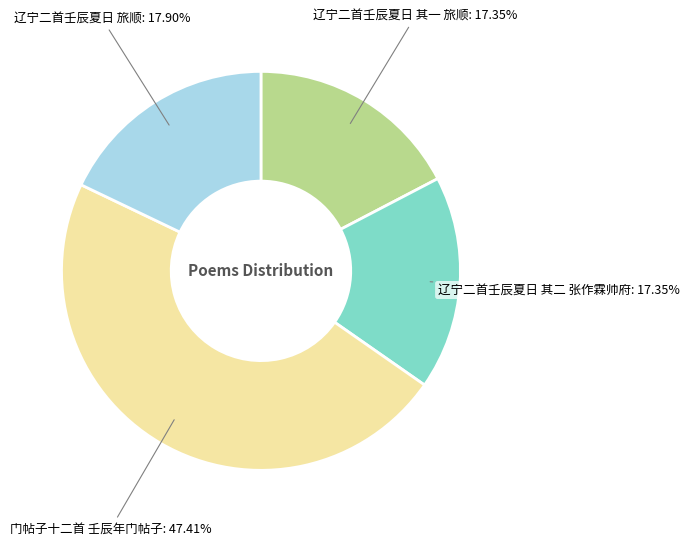

Which has a higher value, 门帖子十二首 壬辰年门帖子: 47.41% or 辽宁二首壬辰夏日 旅顺: 17.90%?

门帖子十二首 壬辰年门帖子: 47.41%